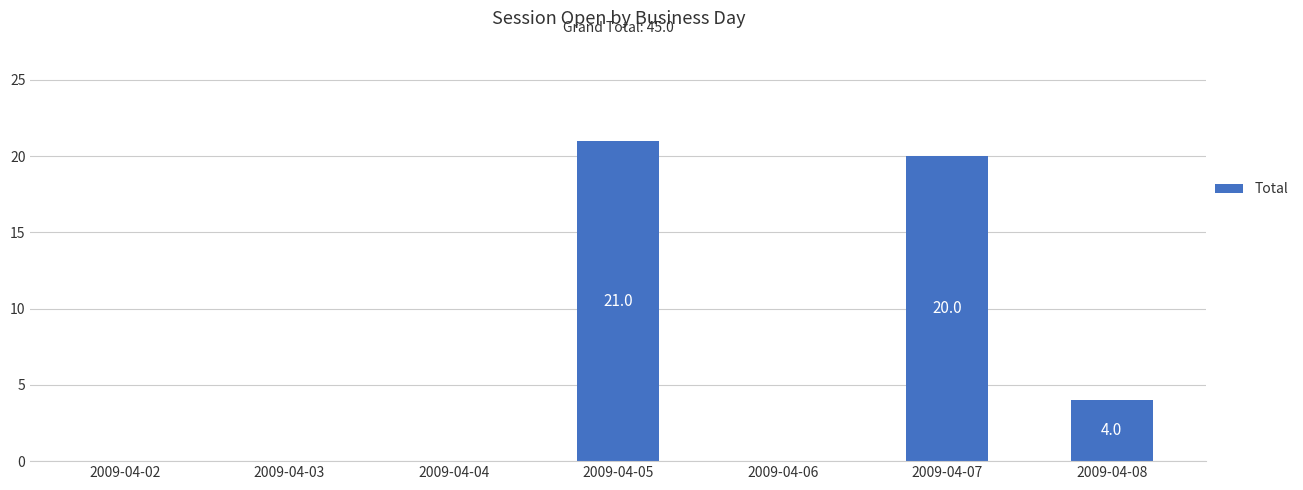

At which category does the chart reach its peak across all series?

2009-04-05